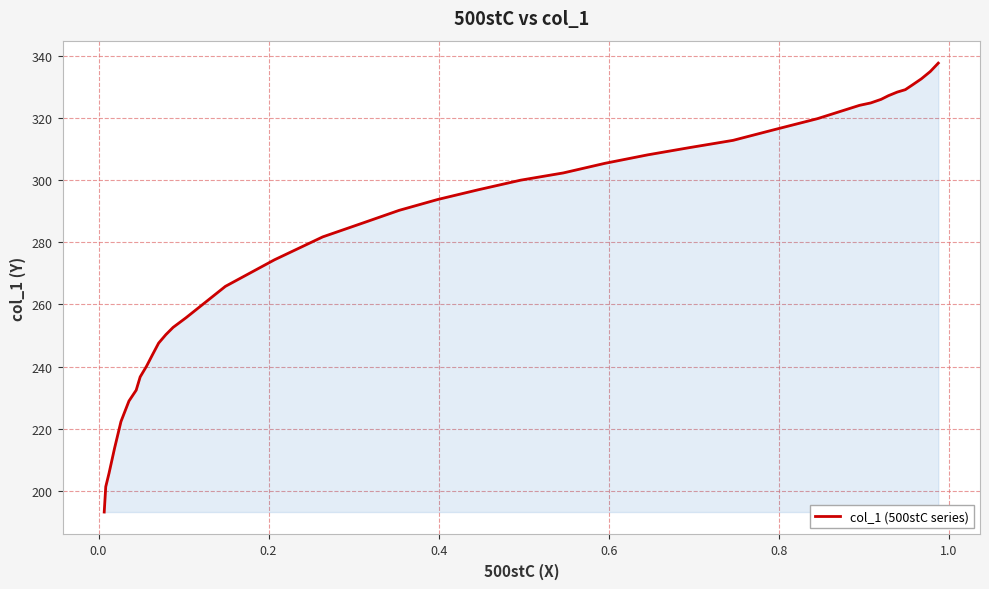

What is the maximum value shown in the chart?

337.6